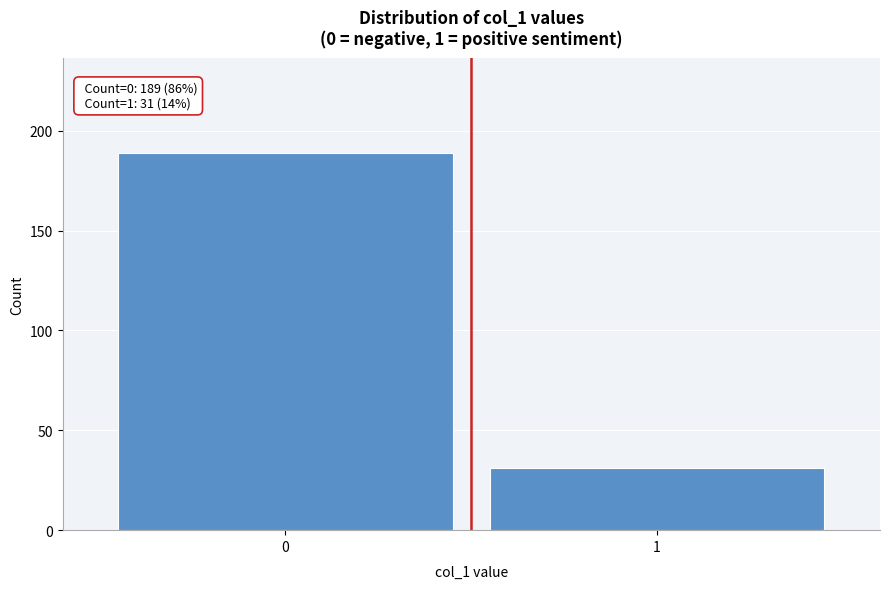

Reading right to left, what are all the values shown in this chart?

1=31	0=189